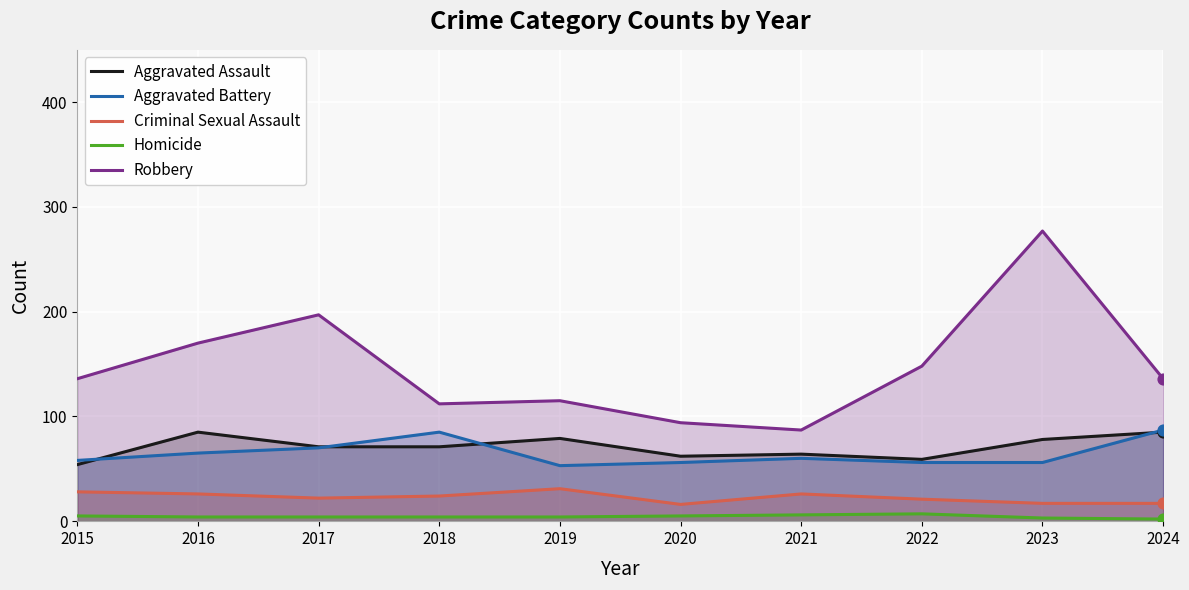

Which series has the largest Y range (max minus min)?

Robbery